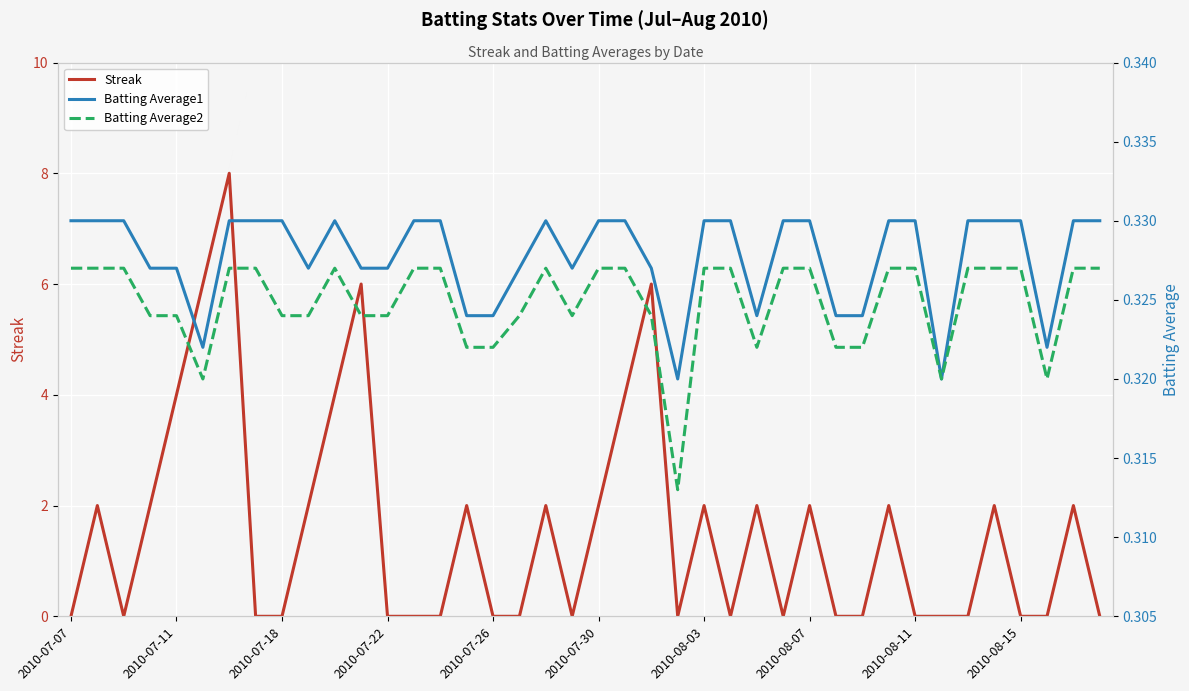

How many distinct data groups are displayed?

3